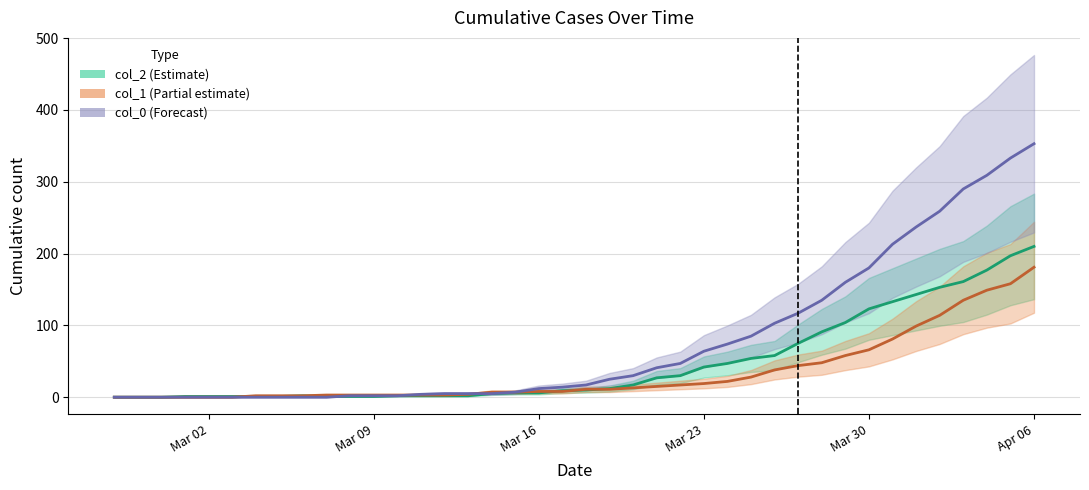

Which series has the largest total across all categories?

col_0